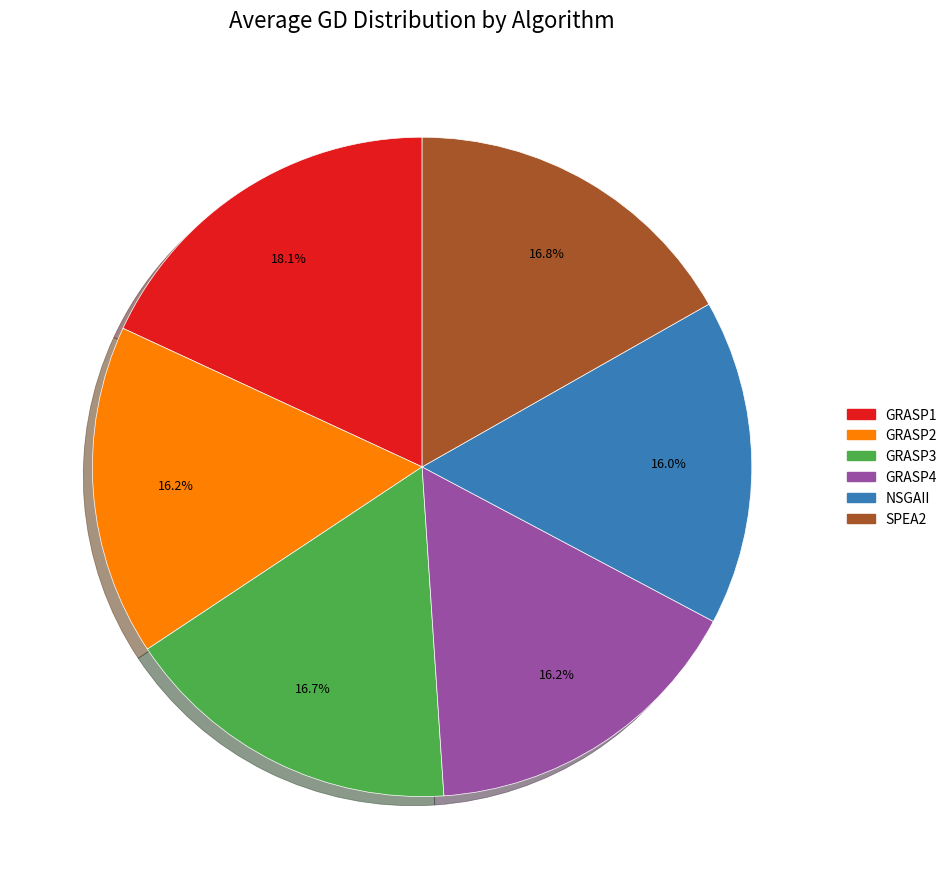

To the nearest percent, what percentage of the pie is GRASP4?

16%